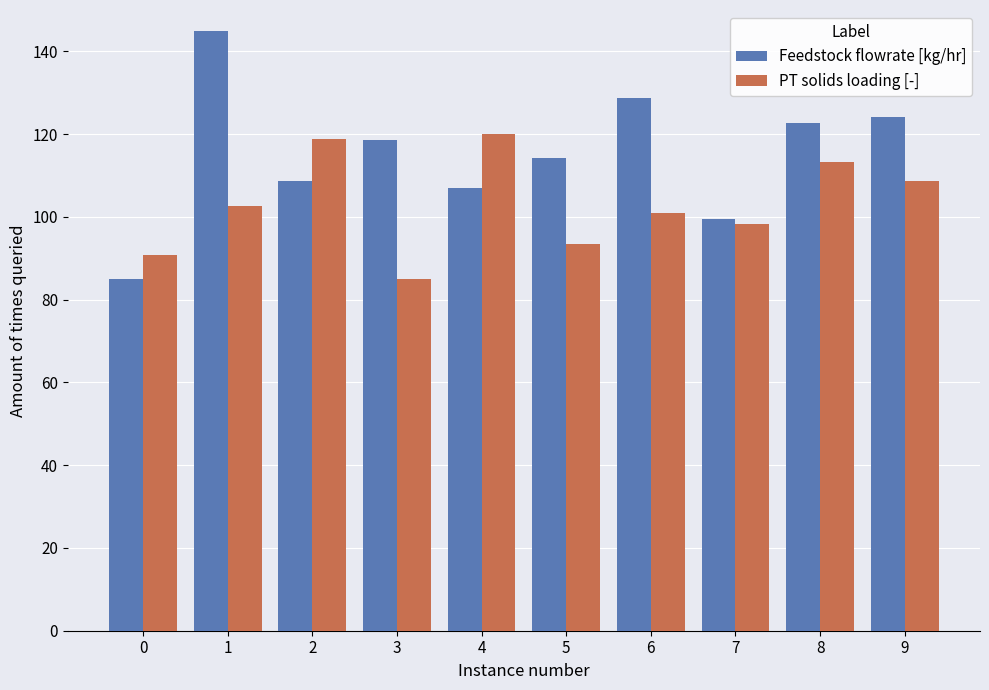

What is the maximum value for PT solids loading [-]?

120.0